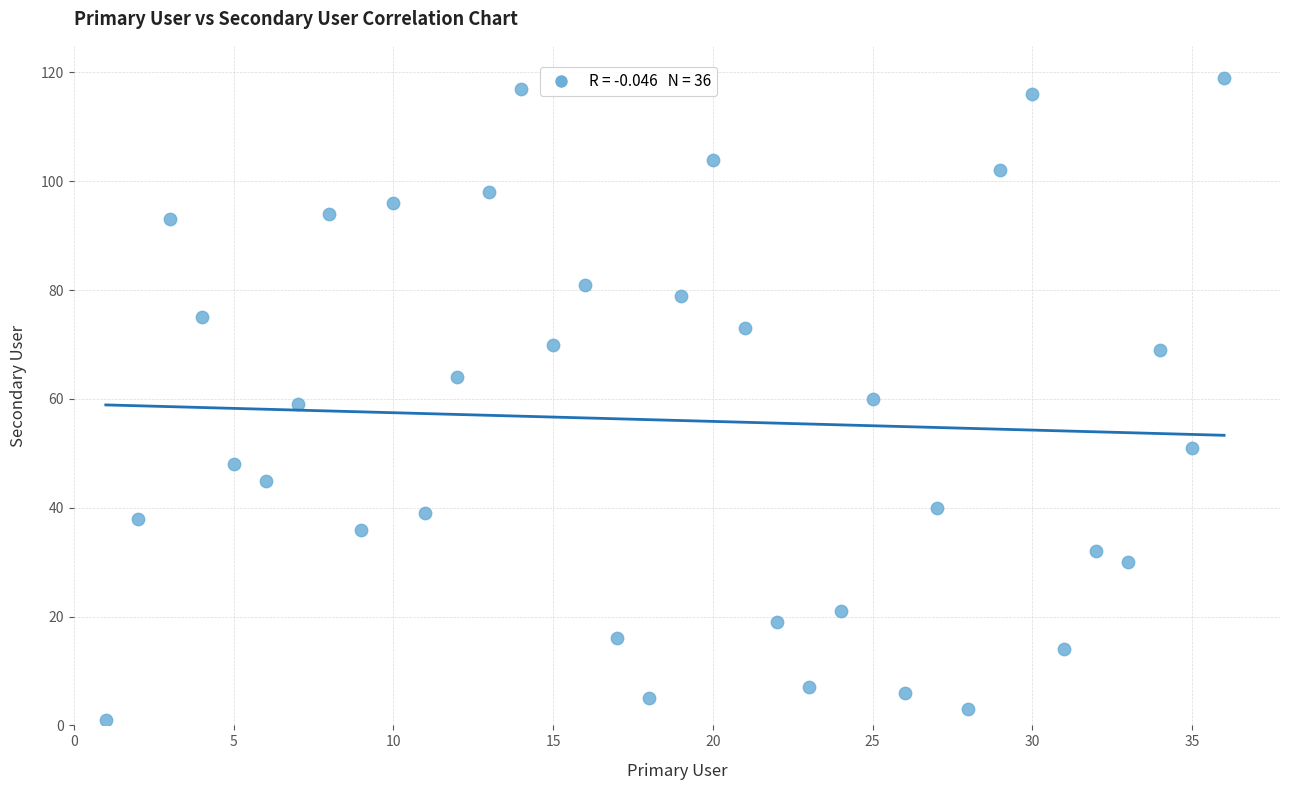

What is the range of X values (max minus min)?

35